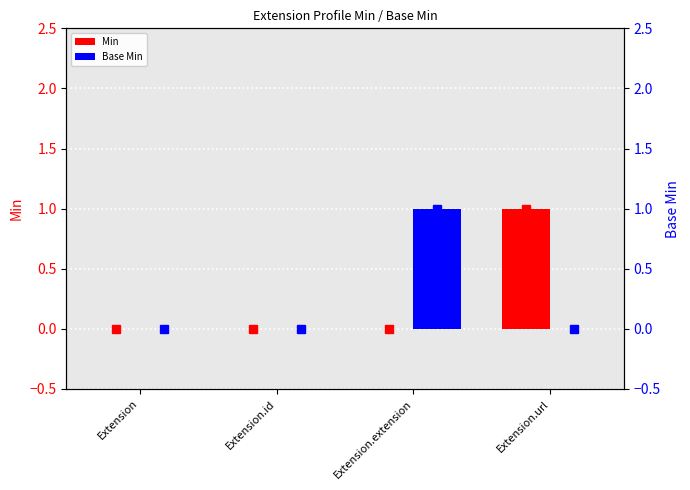

Rank the series at Extension from highest to lowest value.

Min, Base Min